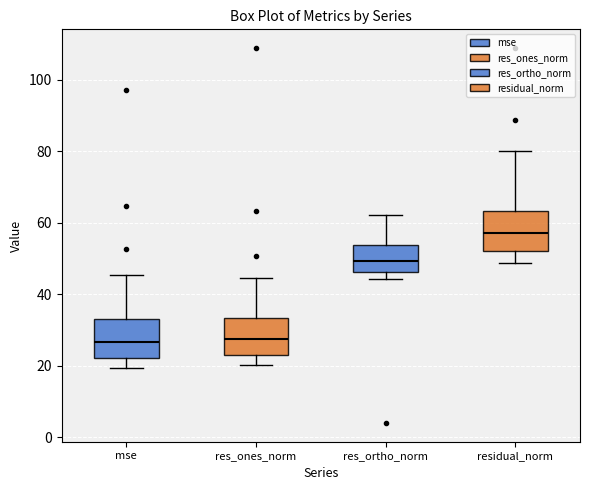

Where does the median line of the box for residual_norm sit on the y-axis? The values are not printed on the chart, so give them approximately, as read against the axis.

58